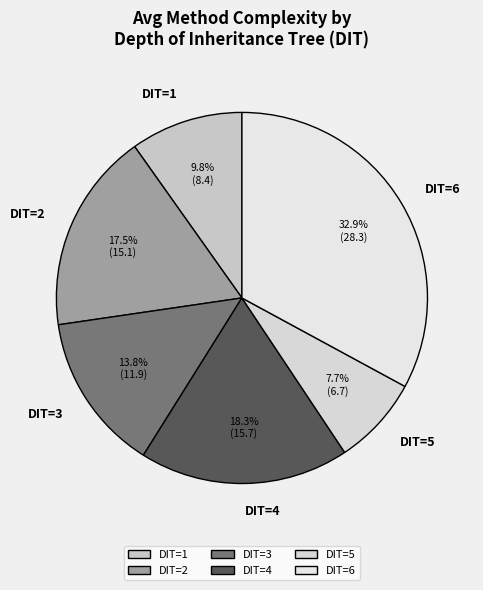

What percentage is the DIT=6 slice, to the nearest percent?

33%